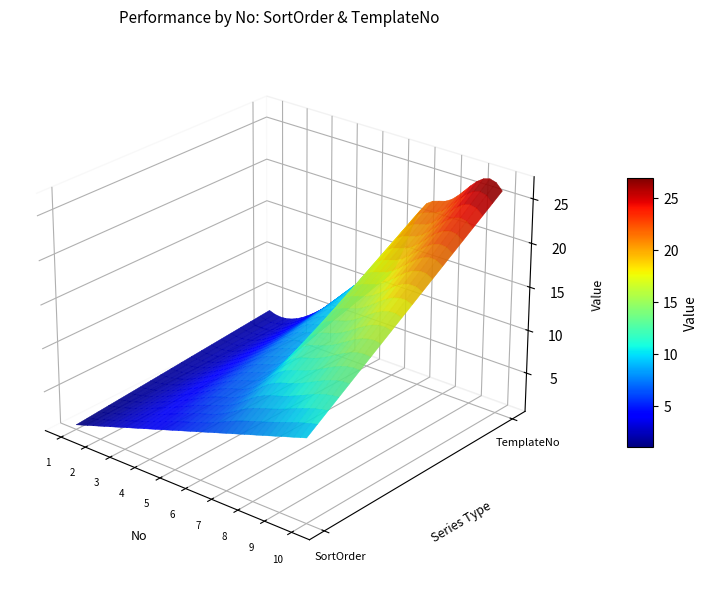

Reading right to left, what are all the values shown in this chart?

SortOrder: 10	9	8	7	6	5	4	3	2	1
TemplateNo: 26	26	23	21	13	11	8	5	3	3